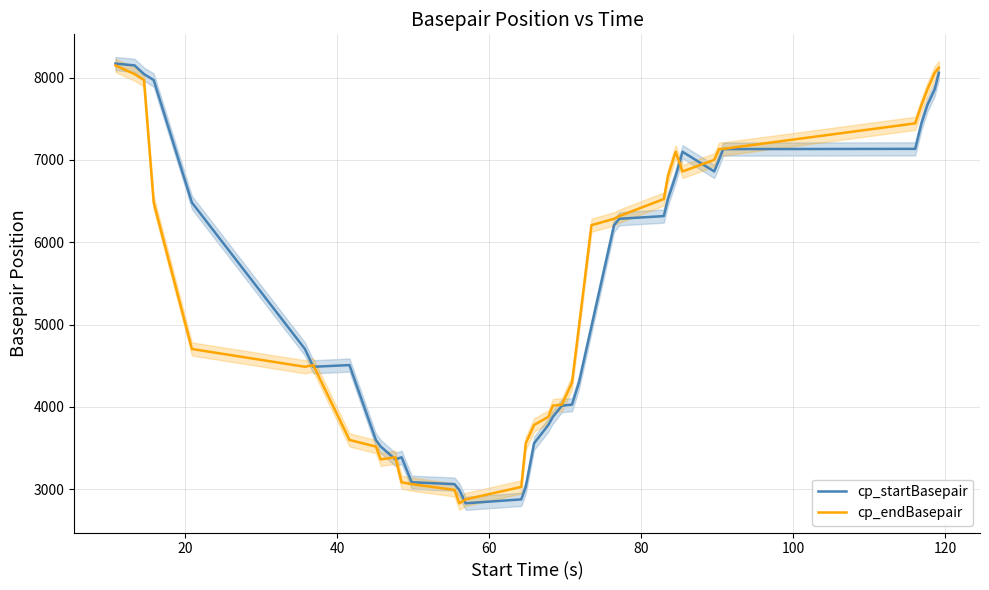

List the series in order of their peak value, highest first.

cp_startBasepair, cp_endBasepair